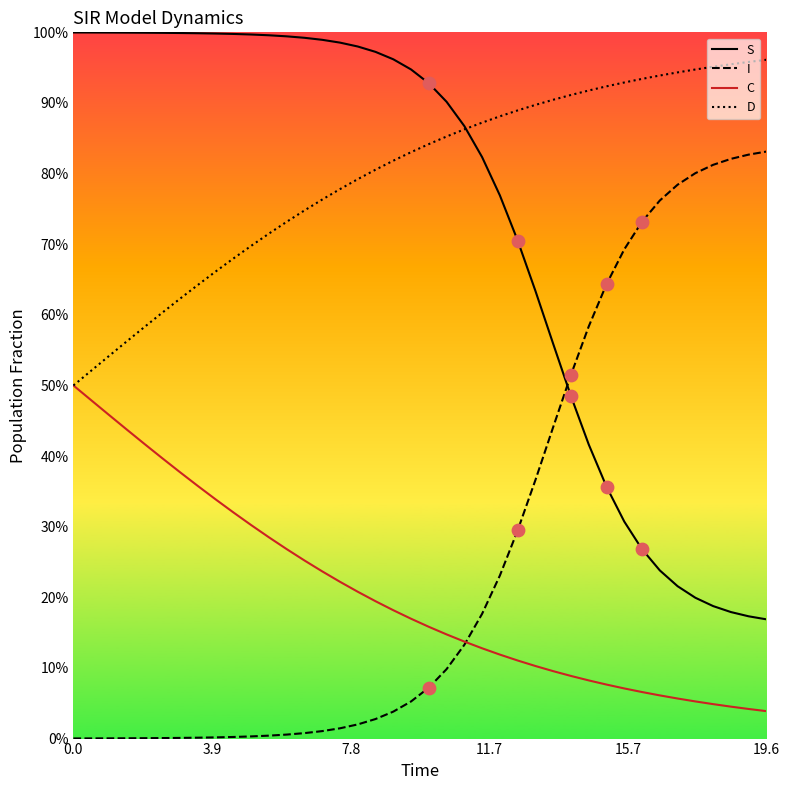

What are all the series names shown in the legend?

S, I, C, D